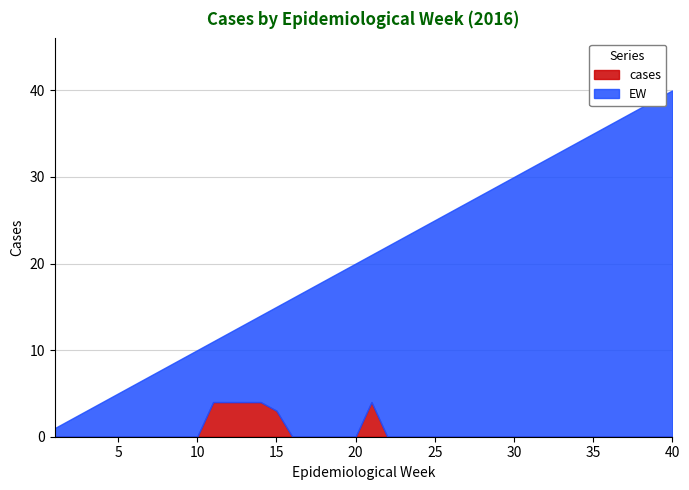

True or false: EW has more than 2 points higher than both neighbors.

False